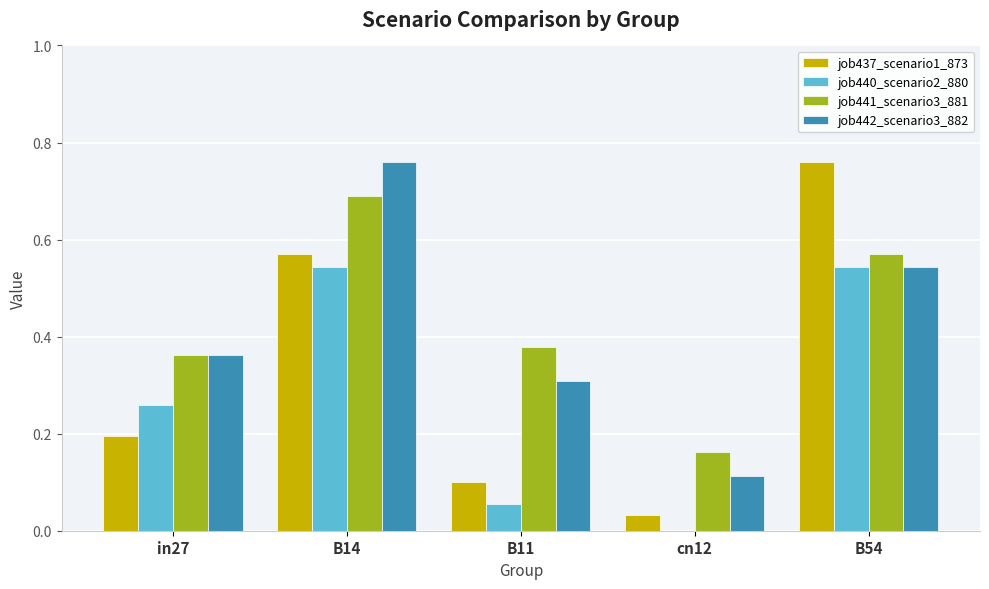

Is the value of job440_scenario2_880 at in27 greater than the value of job441_scenario3_881 at in27?

No